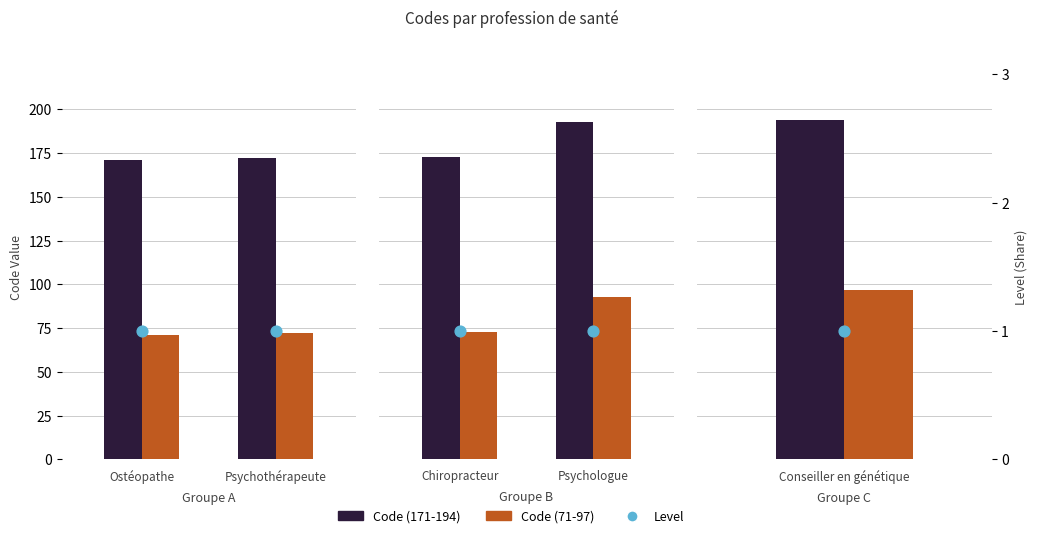

Which series reaches the minimum Y coordinate?

Level